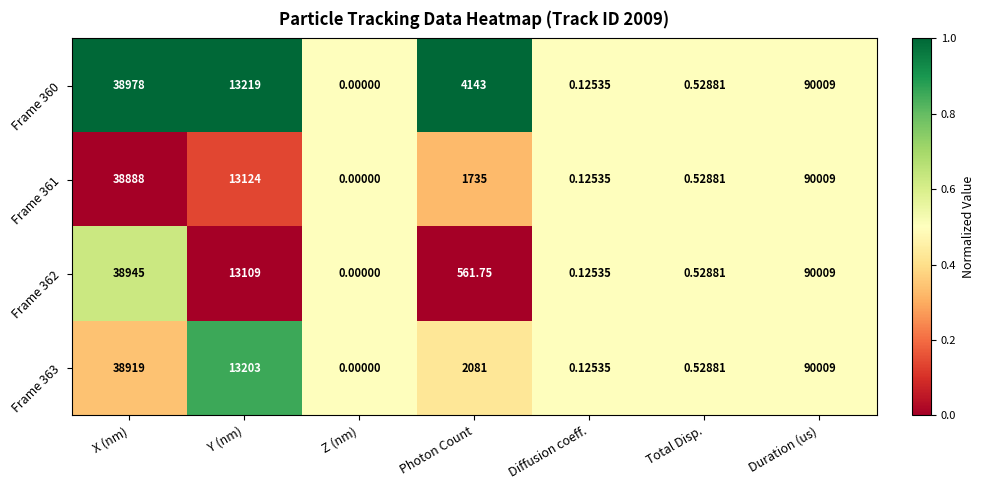

What is the maximum value shown in the chart?

90009.0